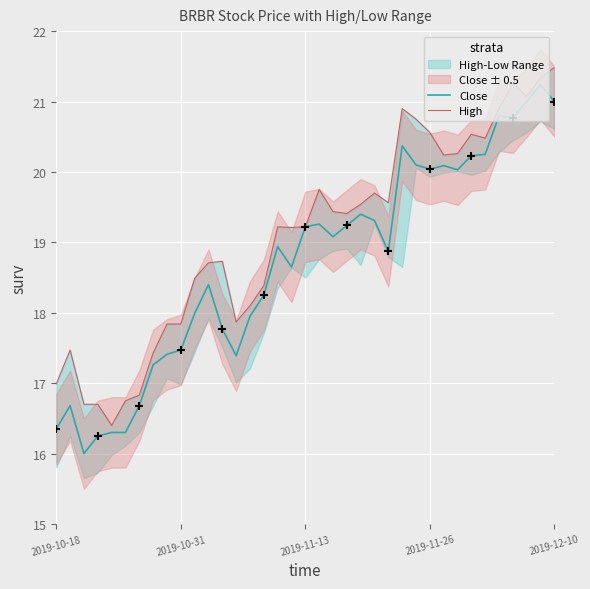

Which series has the largest total across all categories?

High